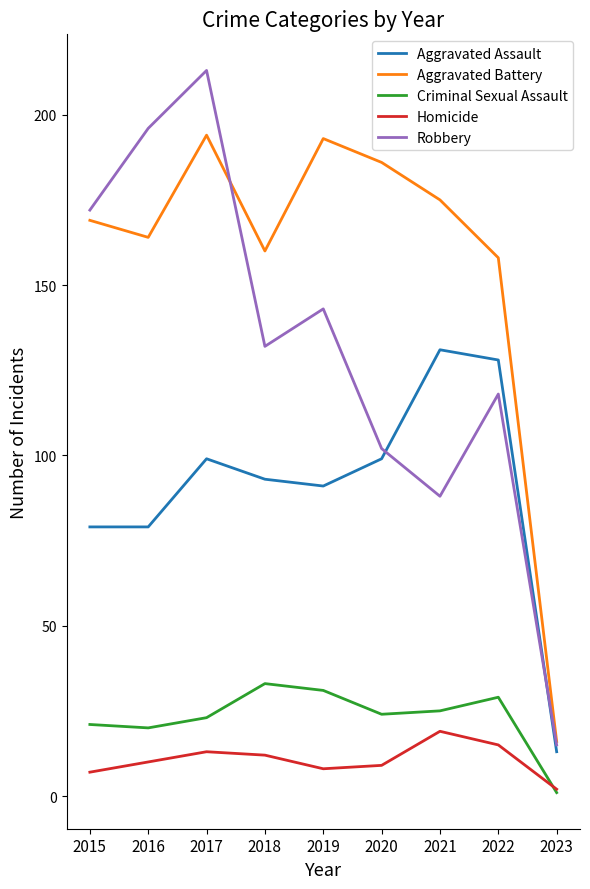

List the series in order of their peak value, lowest first.

Homicide, Criminal Sexual Assault, Aggravated Assault, Aggravated Battery, Robbery